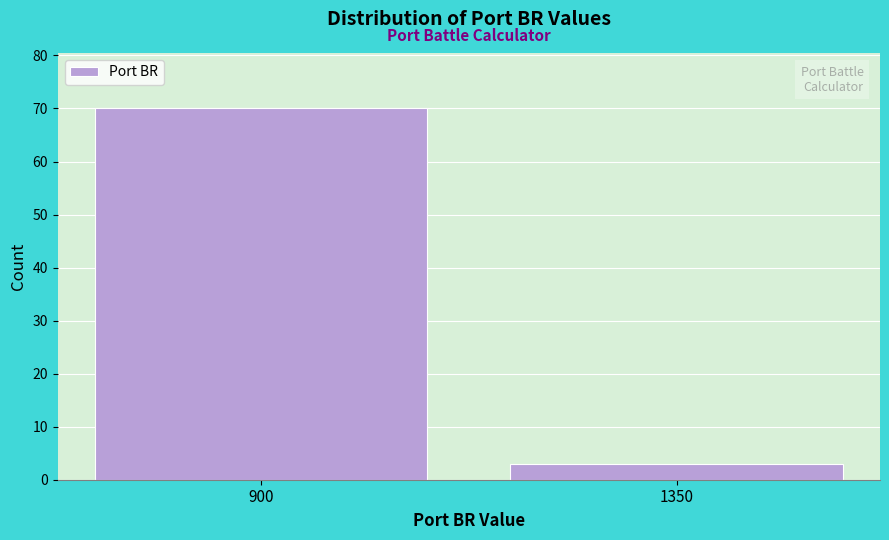

Reading right to left, transcribe all the data shown in this chart.

1350=3	900=70